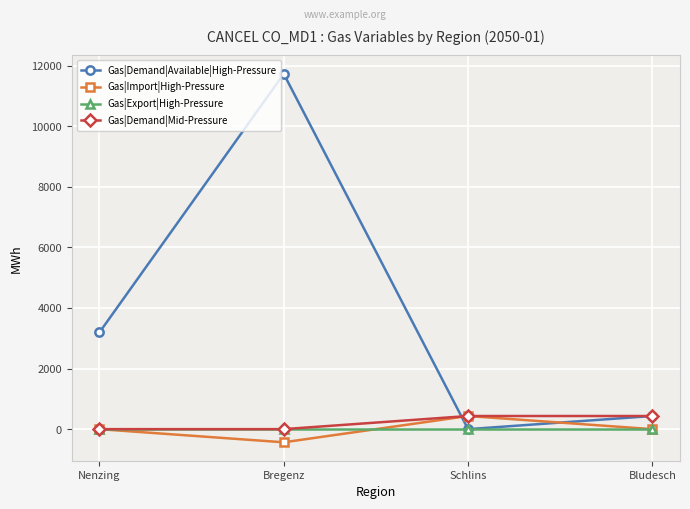

Is this an area chart (filled region under the line)?

No